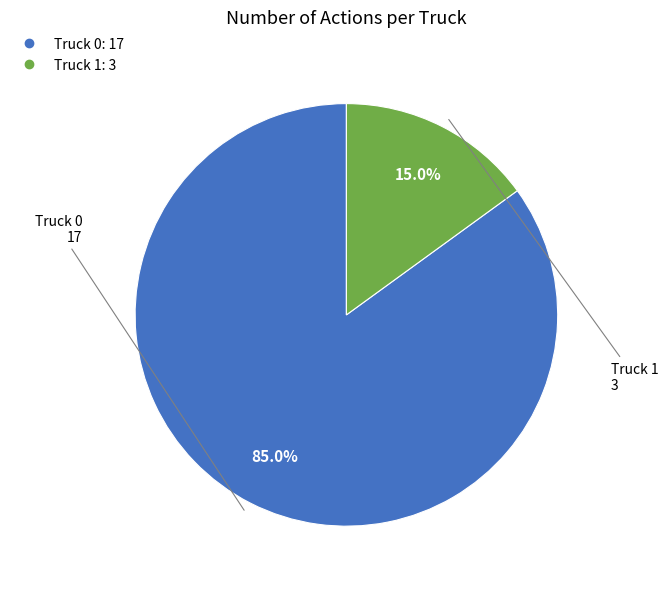

To the nearest percent, what is the difference between the Truck 1 and Truck 0 slice percentages?

70%